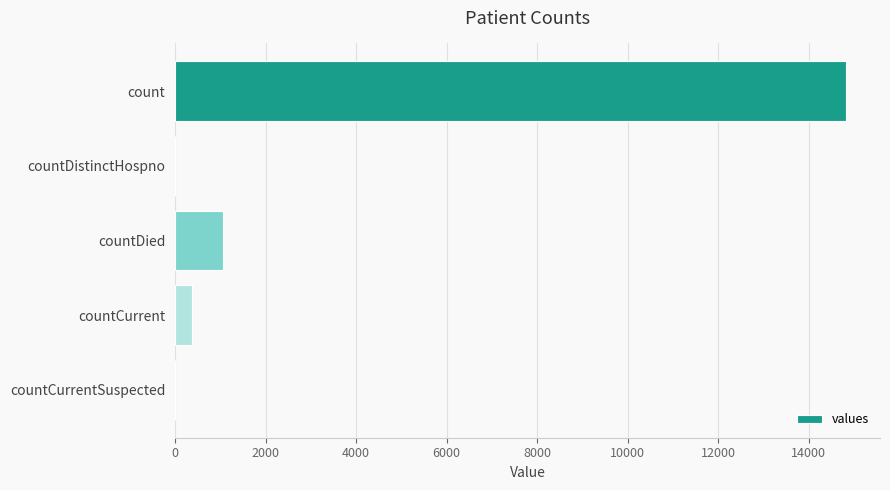

What is the sum of all values?

16269